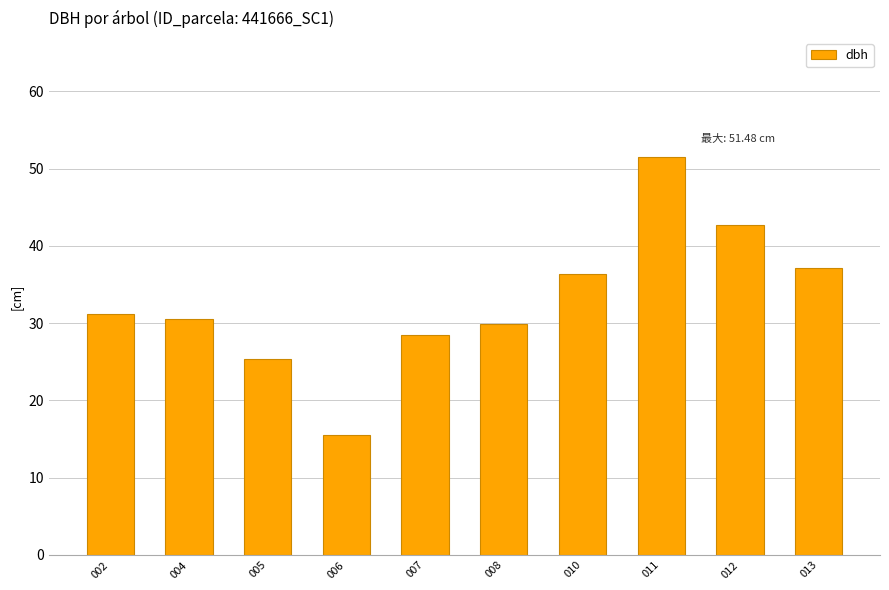

Approximately how many times larger is the value at 010 compared to 005?

1.4